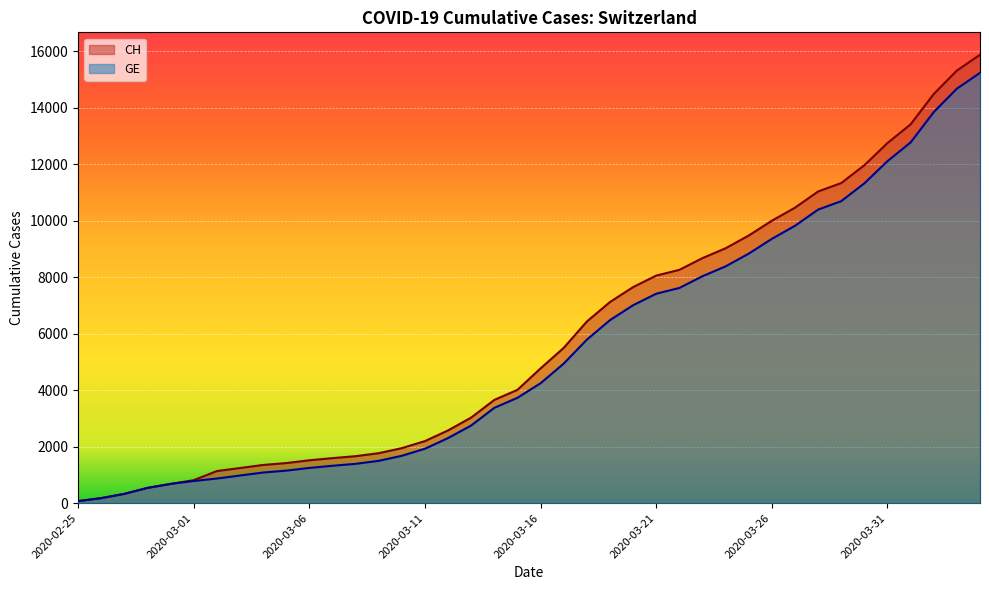

Reading left to right, transcribe all the data shown in this chart.

CH: 73	178	329	540	682	814	1137	1245	1353	1420	1519	1595	1664	1770	1949	2199	2577	3033	3658	4014	4775	5501	6434	7125	7654	8061	8265	8681	9030	9481	10005	10467	11041	11340	11971	12758	13420	14494	15325	15884
GE: 73	178	329	540	682	784	872	979	1085	1152	1248	1324	1393	1499	1678	1928	2306	2752	3377	3733	4248	4944	5792	6483	7012	7419	7623	8039	8388	8839	9363	9825	10399	10698	11329	12116	12778	13852	14683	15242